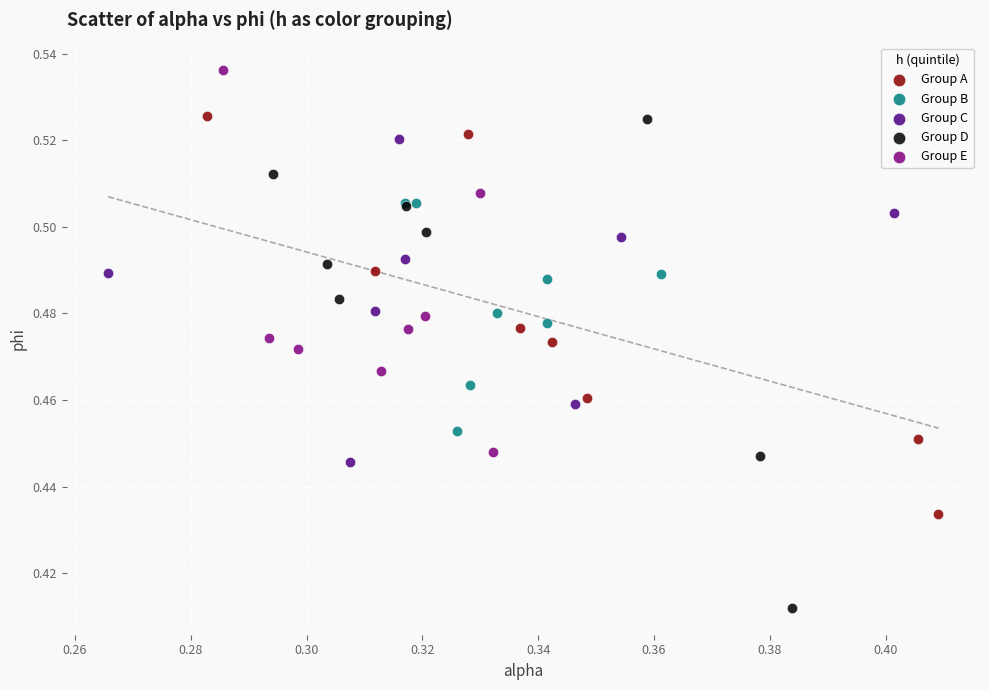

Which series contains the highest Y value?

Group E